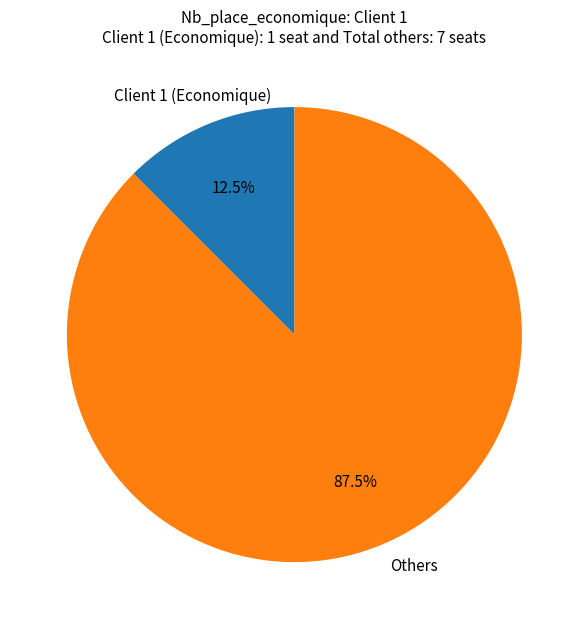

Which category has the smallest portion of the pie?

Client 1 (Economique)